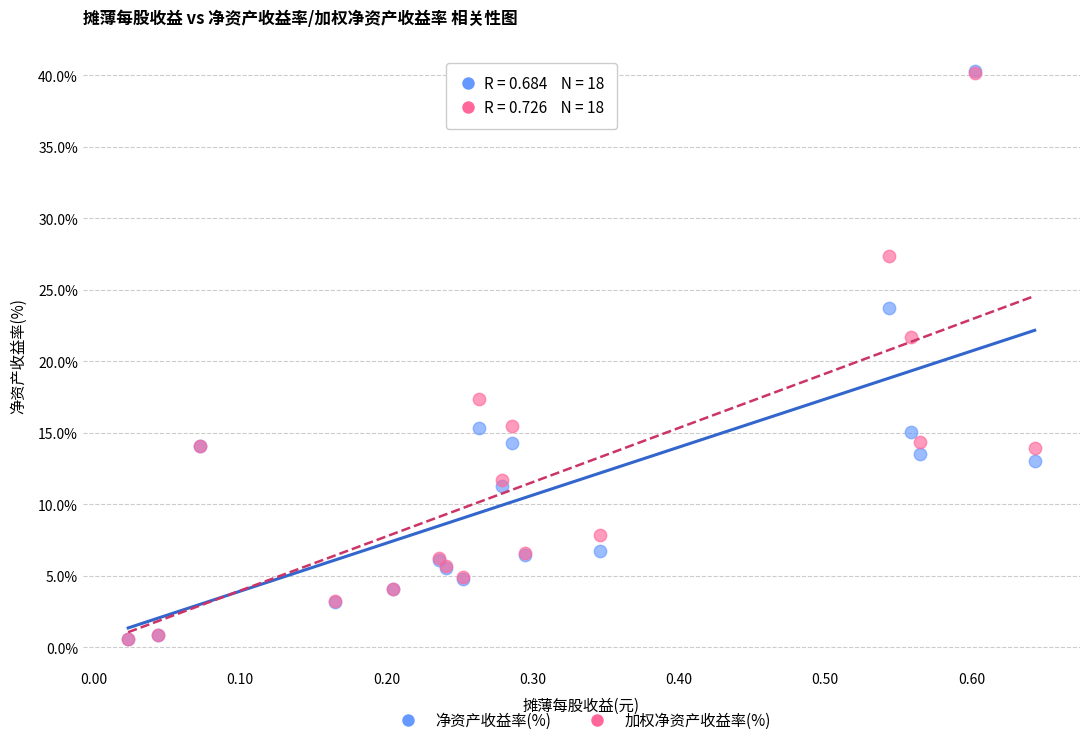

In the 净资产收益率(%) series, what Y value is closest to 20?

23.7